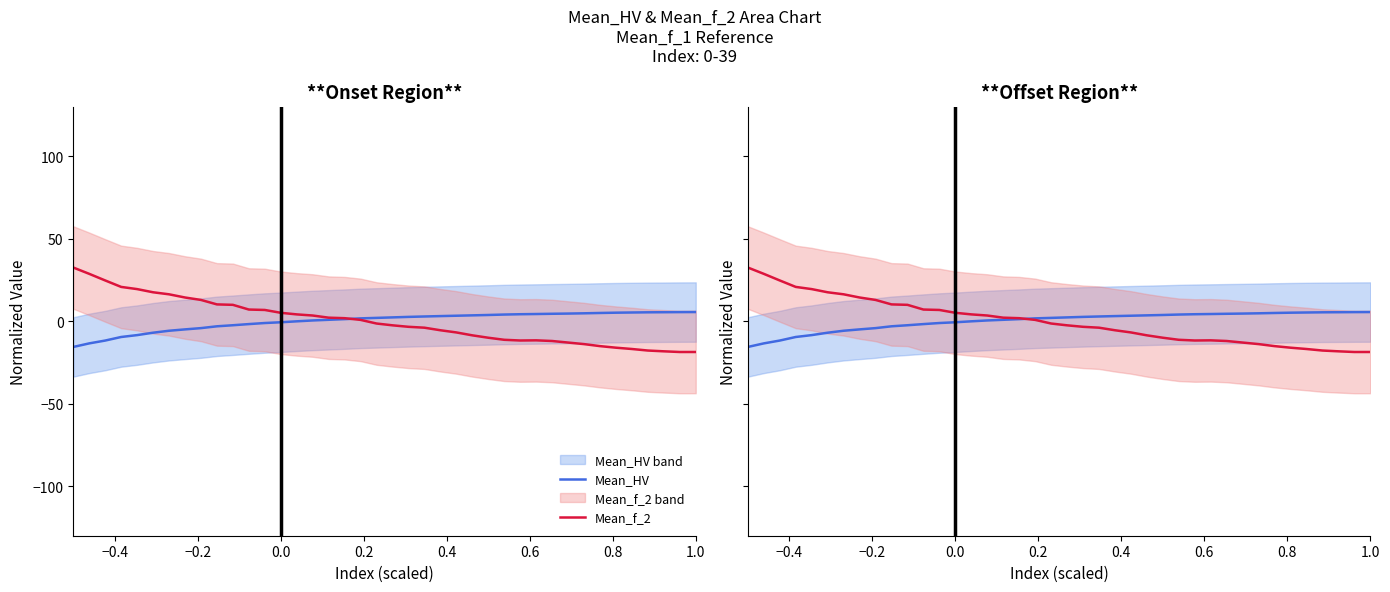

What is the value of the Mean_f_2 point at the 19th from the left?

0.8